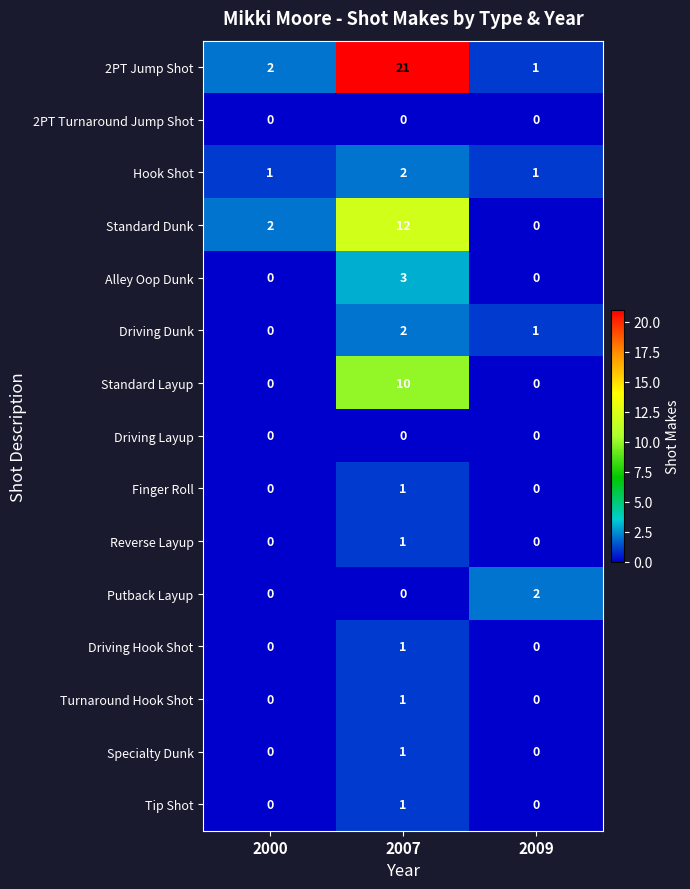

How many values in the Driving Hook Shot series exceed 0?

1